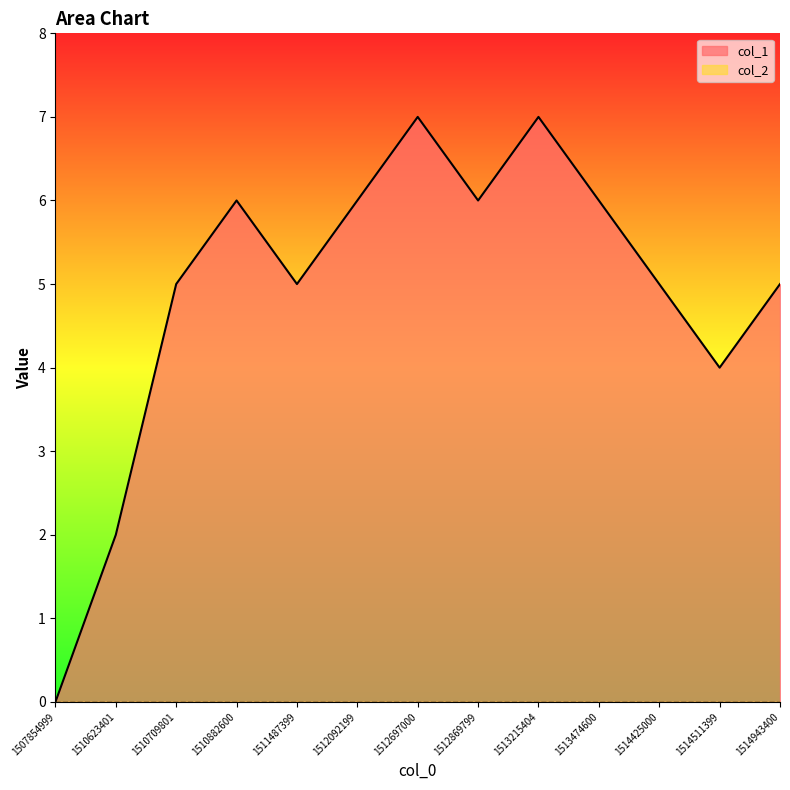

How many values are between 5 and 6?

8